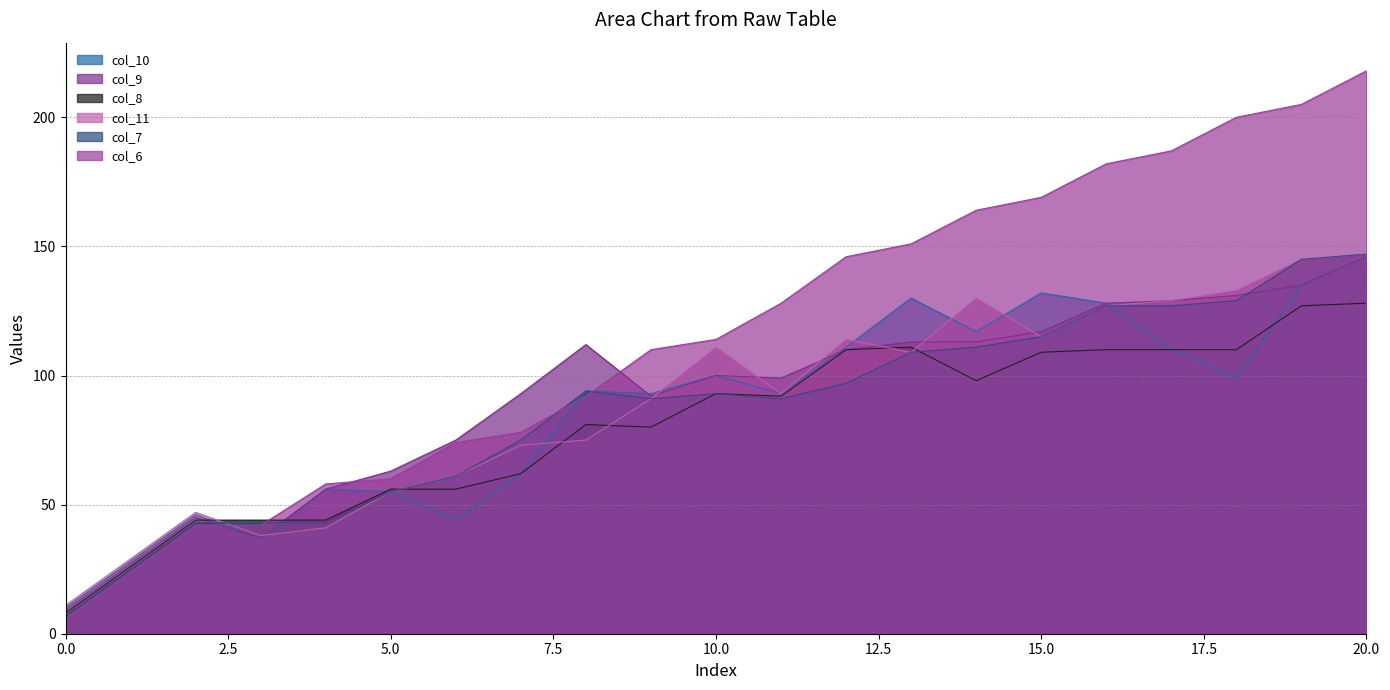

How many values in the col_7 series exceed 93?

10